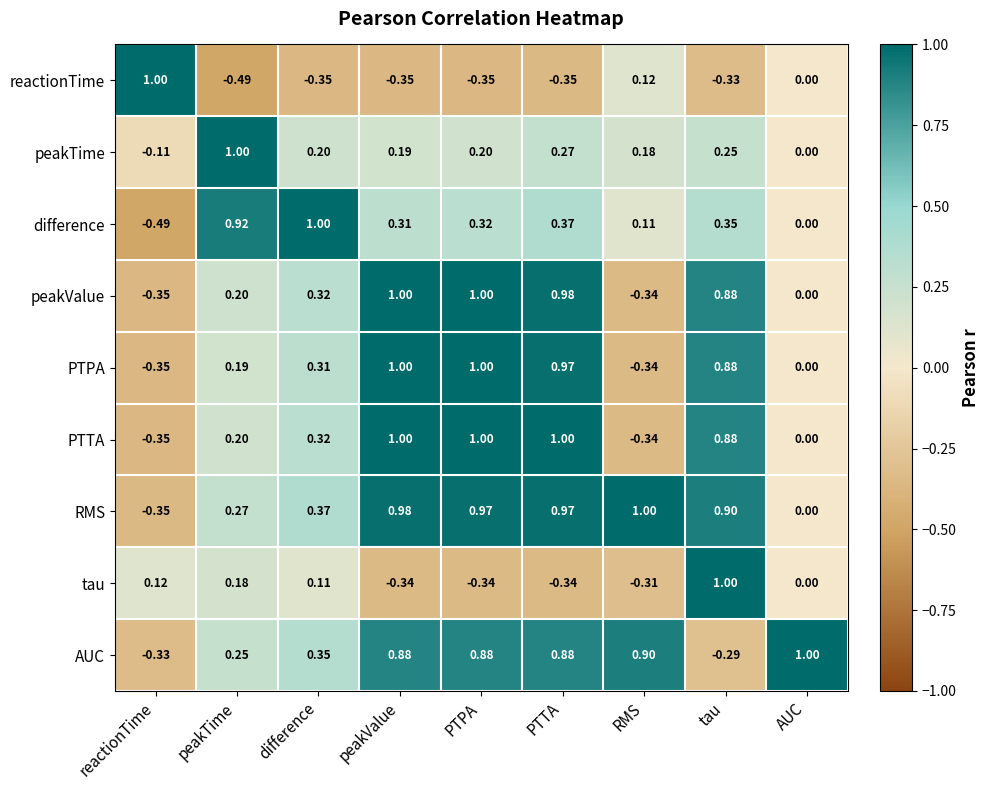

Which series changed the most between reactionTime and difference?

difference